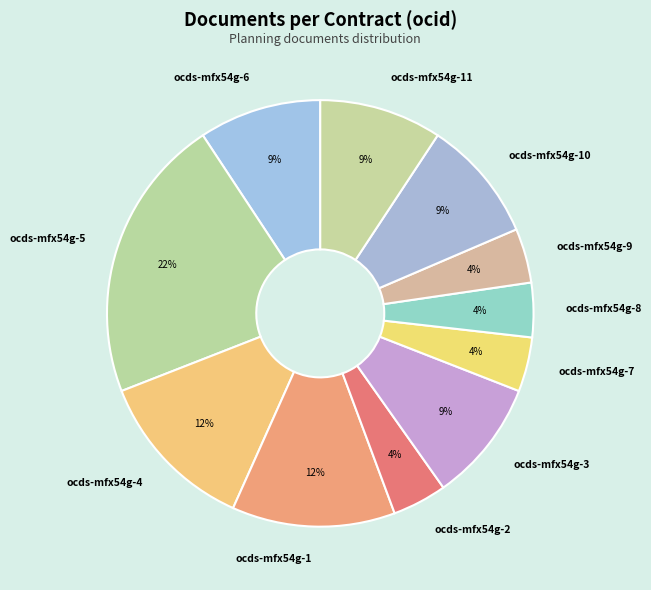

Count the number of slices in the pie.

11